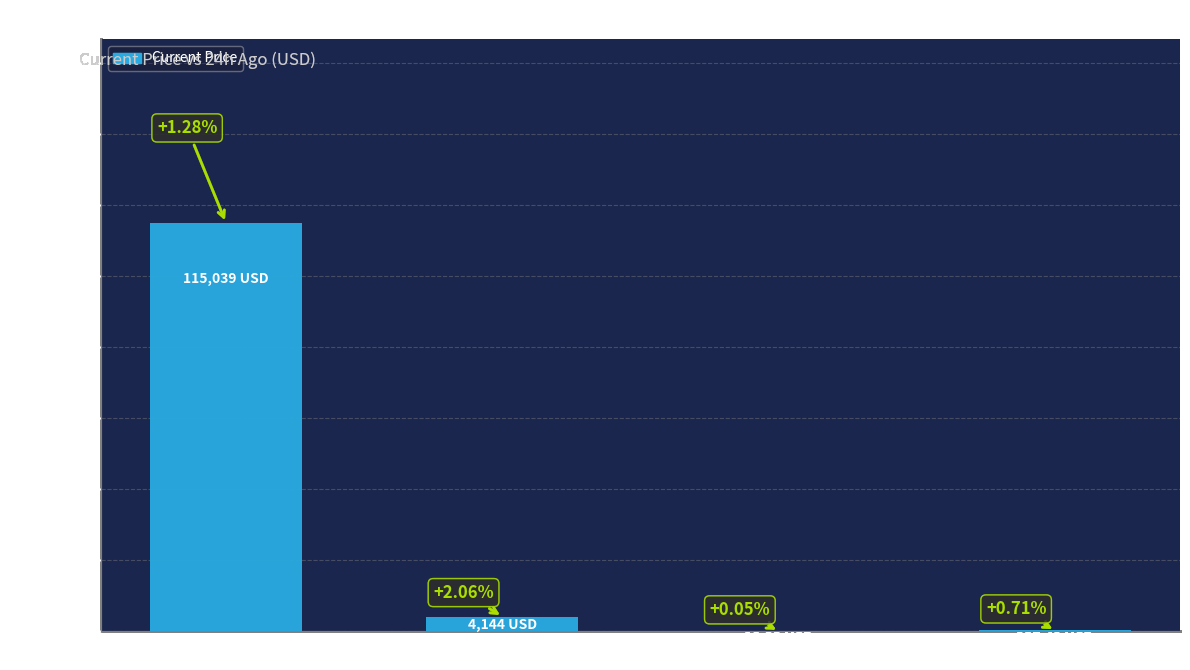

List the labels in order of value, smallest first.

Chainlink, Aave, Ethereum, Bitcoin